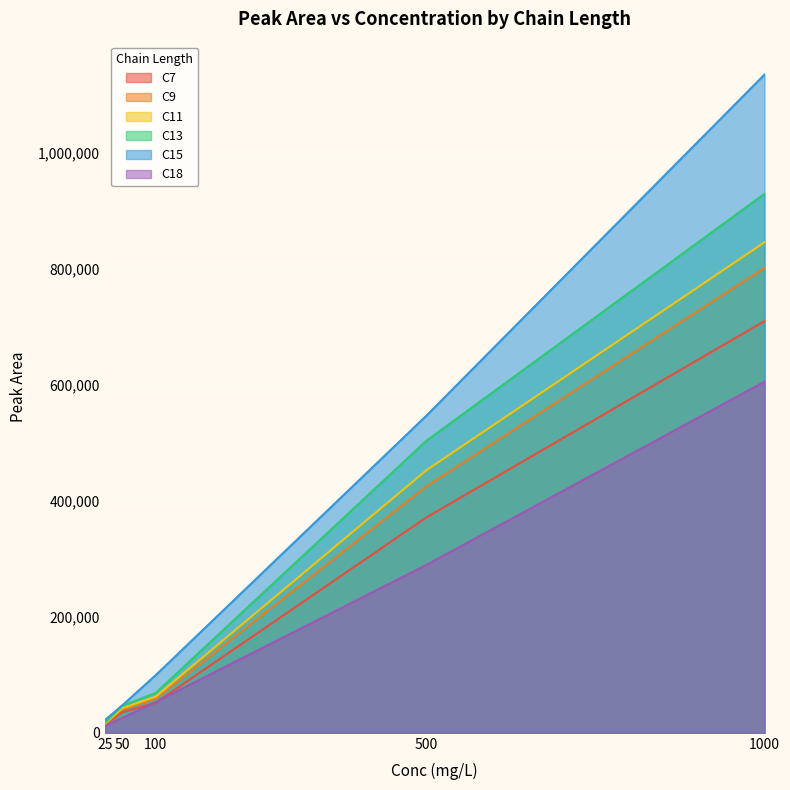

True or false: C7 has more than 1 interior local peaks.

False